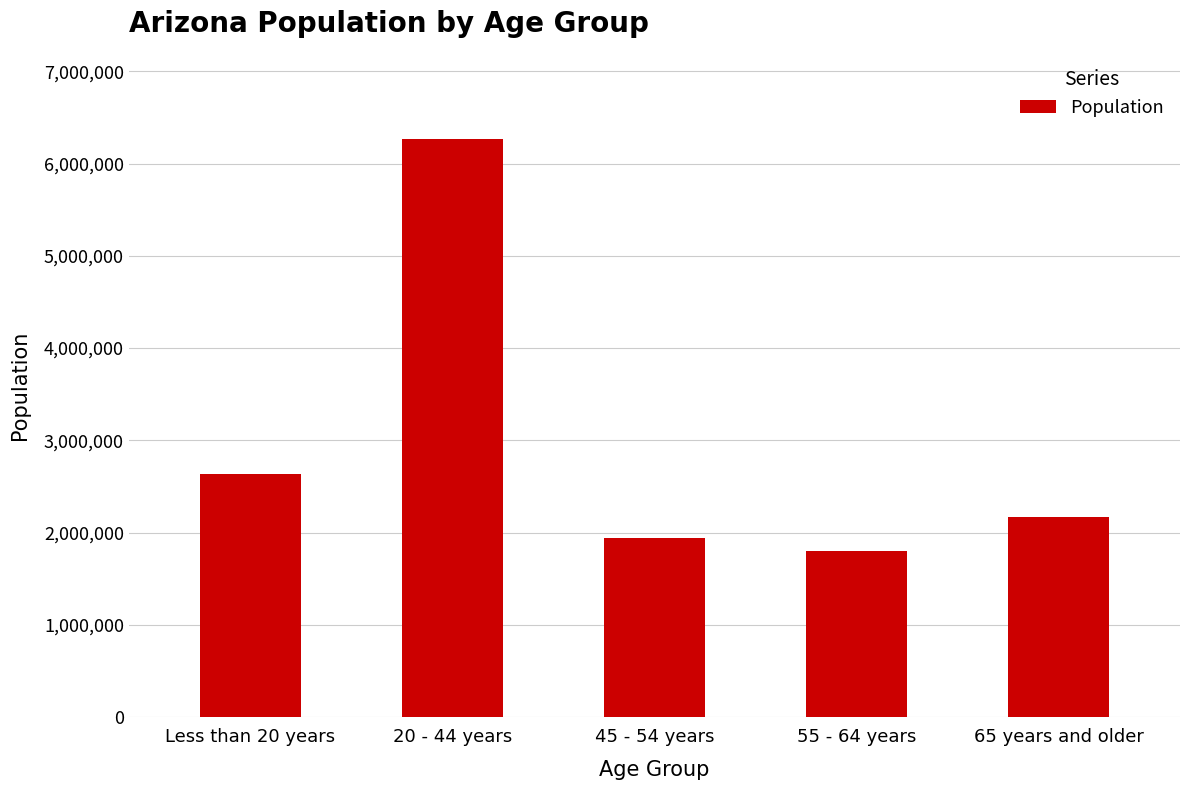

What is the sum of all values?

14805451